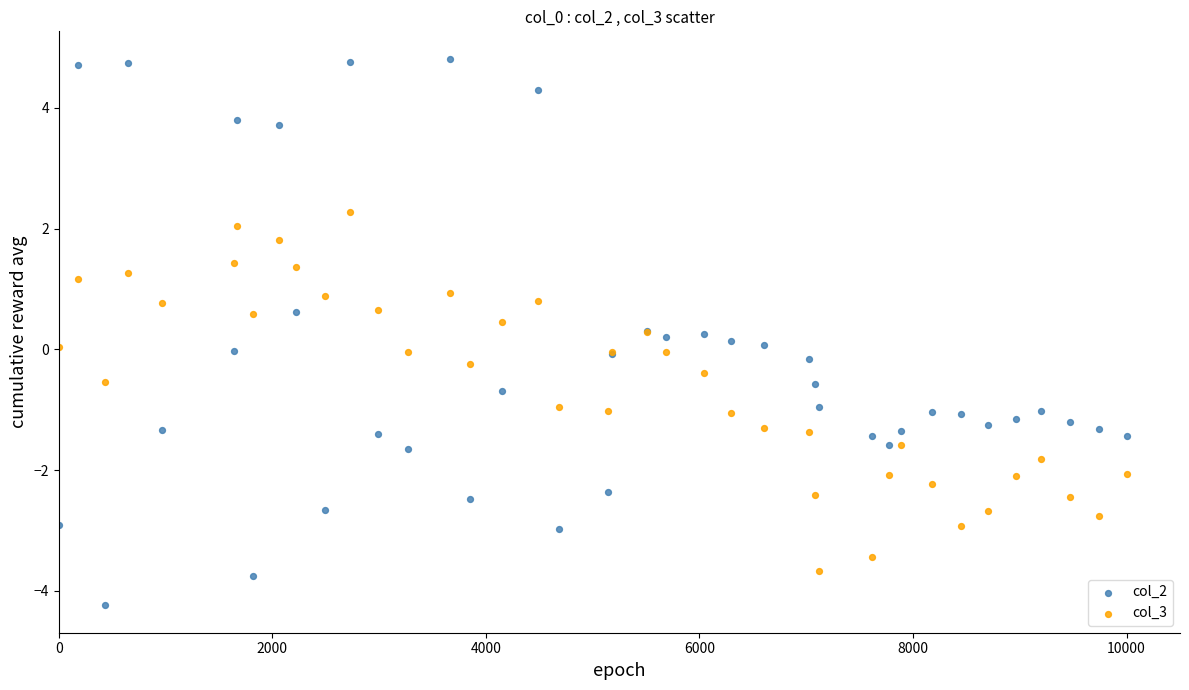

Which series has the largest Y range (max minus min)?

col_2